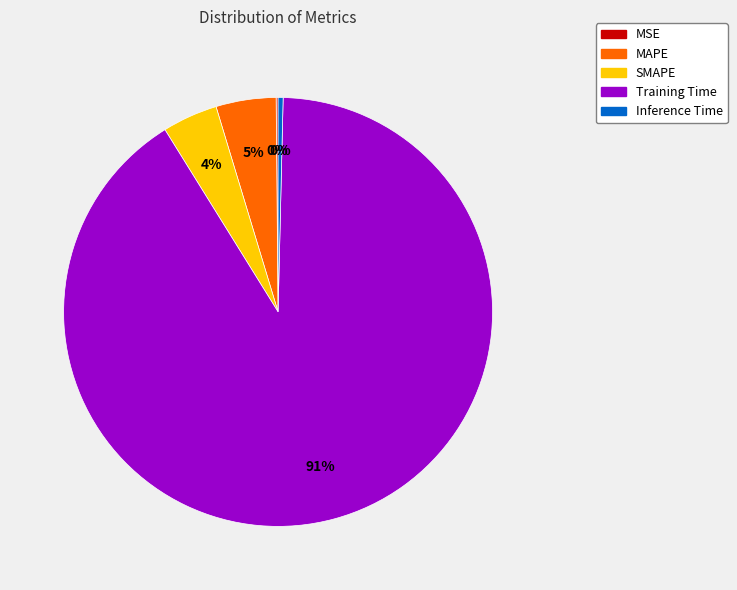

Which has a higher value, Training Time or SMAPE?

Training Time